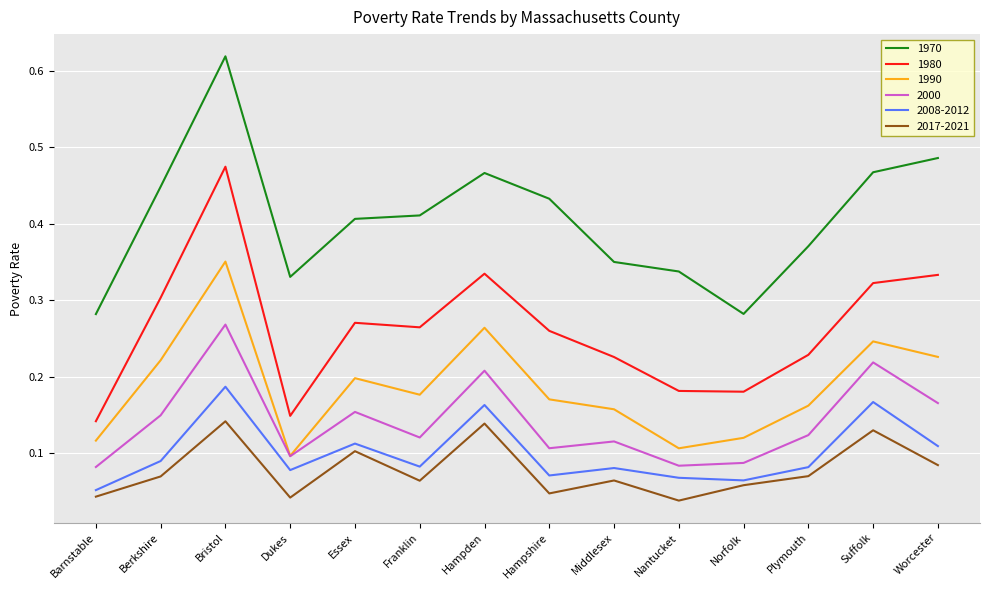

Is the value of 2008-2012 at Barnstable greater than the value of 2000 at Norfolk?

No